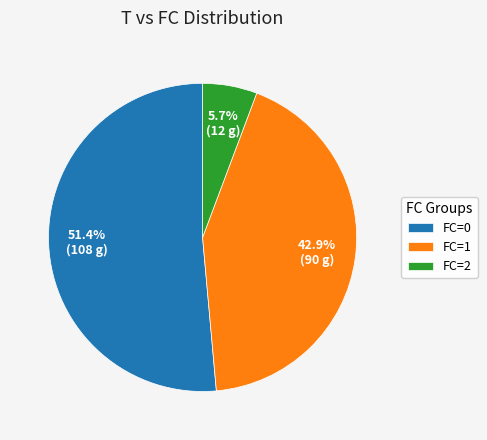

Which slice is the smallest?

FC=2